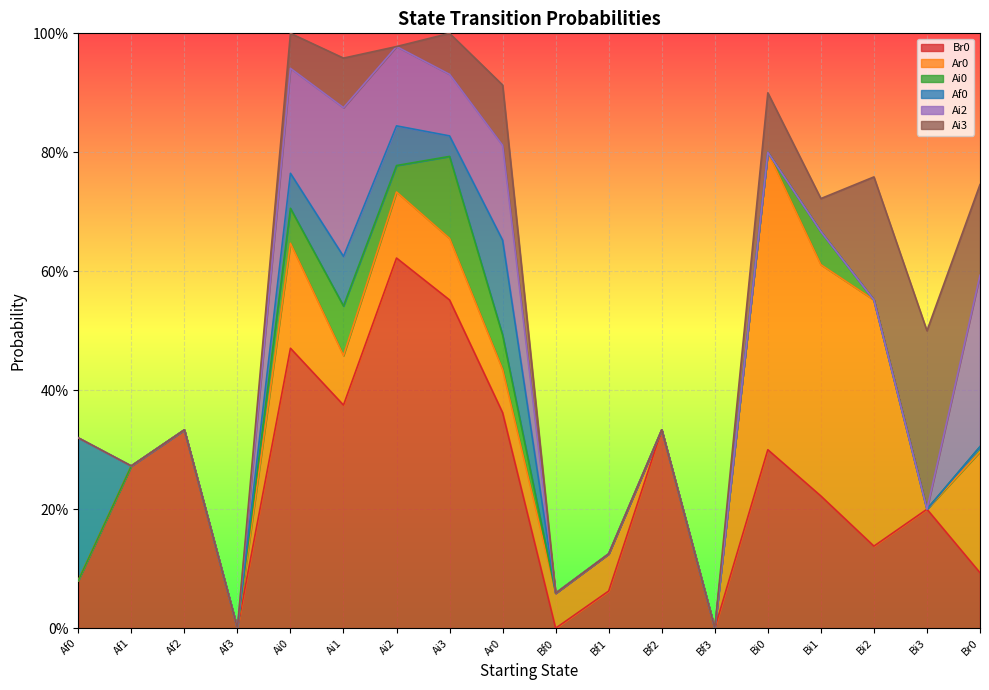

Reading left to right, transcribe all the data shown in this chart.

Br0: Af0=0.1	Af1=0.3	Af2=0.3	Af3=0.0	Ai0=0.5	Ai1=0.4	Ai2=0.6	Ai3=0.6	Ar0=0.4	Bf0=0.0	Bf1=0.1	Bf2=0.3	Bf3=0.0	Bi0=0.3	Bi1=0.2	Bi2=0.1	Bi3=0.2	Br0=0.1
Ar0: Af0=0.0	Af1=0.0	Af2=0.0	Af3=0.0	Ai0=0.2	Ai1=0.1	Ai2=0.1	Ai3=0.1	Ar0=0.1	Bf0=0.1	Bf1=0.1	Bf2=0.0	Bf3=0.0	Bi0=0.5	Bi1=0.4	Bi2=0.4	Bi3=0.0	Br0=0.2
Ai0: Af0=0.0	Af1=0.0	Af2=0.0	Af3=0.0	Ai0=0.1	Ai1=0.1	Ai2=0.0	Ai3=0.1	Ar0=0.1	Bf0=0.0	Bf1=0.0	Bf2=0.0	Bf3=0.0	Bi0=0.0	Bi1=0.1	Bi2=0.0	Bi3=0.0	Br0=0.0
Af0: Af0=0.2	Af1=0.0	Af2=0.0	Af3=0.0	Ai0=0.1	Ai1=0.1	Ai2=0.1	Ai3=0.0	Ar0=0.2	Bf0=0.0	Bf1=0.0	Bf2=0.0	Bf3=0.0	Bi0=0.0	Bi1=0.0	Bi2=0.0	Bi3=0.0	Br0=0.0
Ai2: Af0=0.0	Af1=0.0	Af2=0.0	Af3=0.0	Ai0=0.2	Ai1=0.2	Ai2=0.1	Ai3=0.1	Ar0=0.2	Bf0=0.0	Bf1=0.0	Bf2=0.0	Bf3=0.0	Bi0=0.0	Bi1=0.0	Bi2=0.0	Bi3=0.0	Br0=0.3
Ai3: Af0=0.0	Af1=0.0	Af2=0.0	Af3=0.0	Ai0=0.1	Ai1=0.1	Ai2=0.0	Ai3=0.1	Ar0=0.1	Bf0=0.0	Bf1=0.0	Bf2=0.0	Bf3=0.0	Bi0=0.1	Bi1=0.1	Bi2=0.2	Bi3=0.3	Br0=0.2